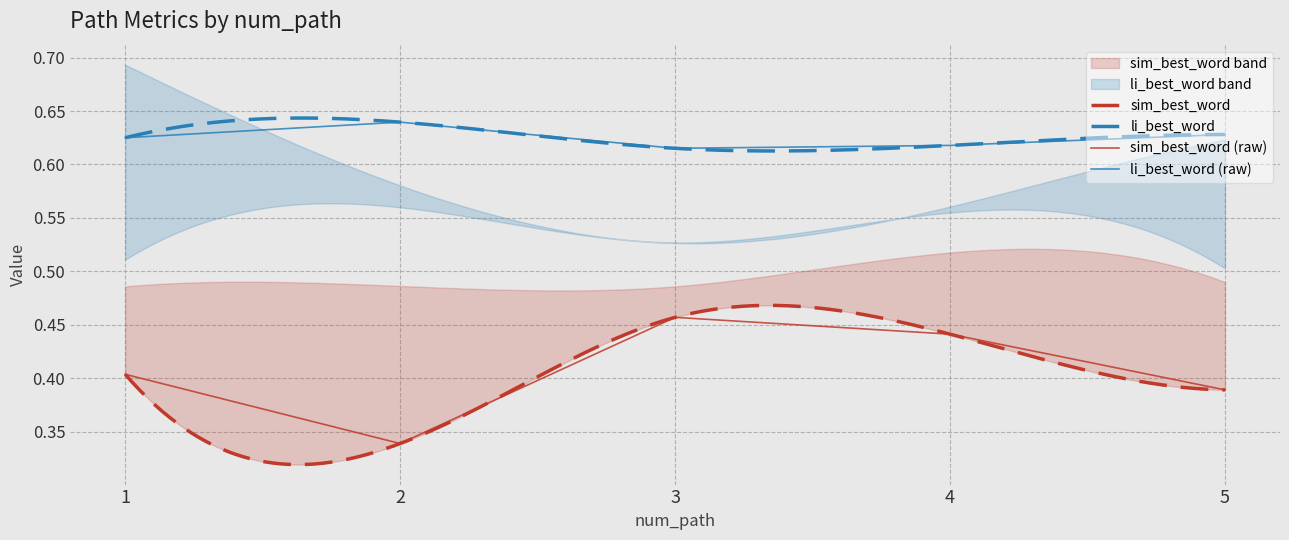

The value of li_best_word at 4 is 0.6. True or false?

True